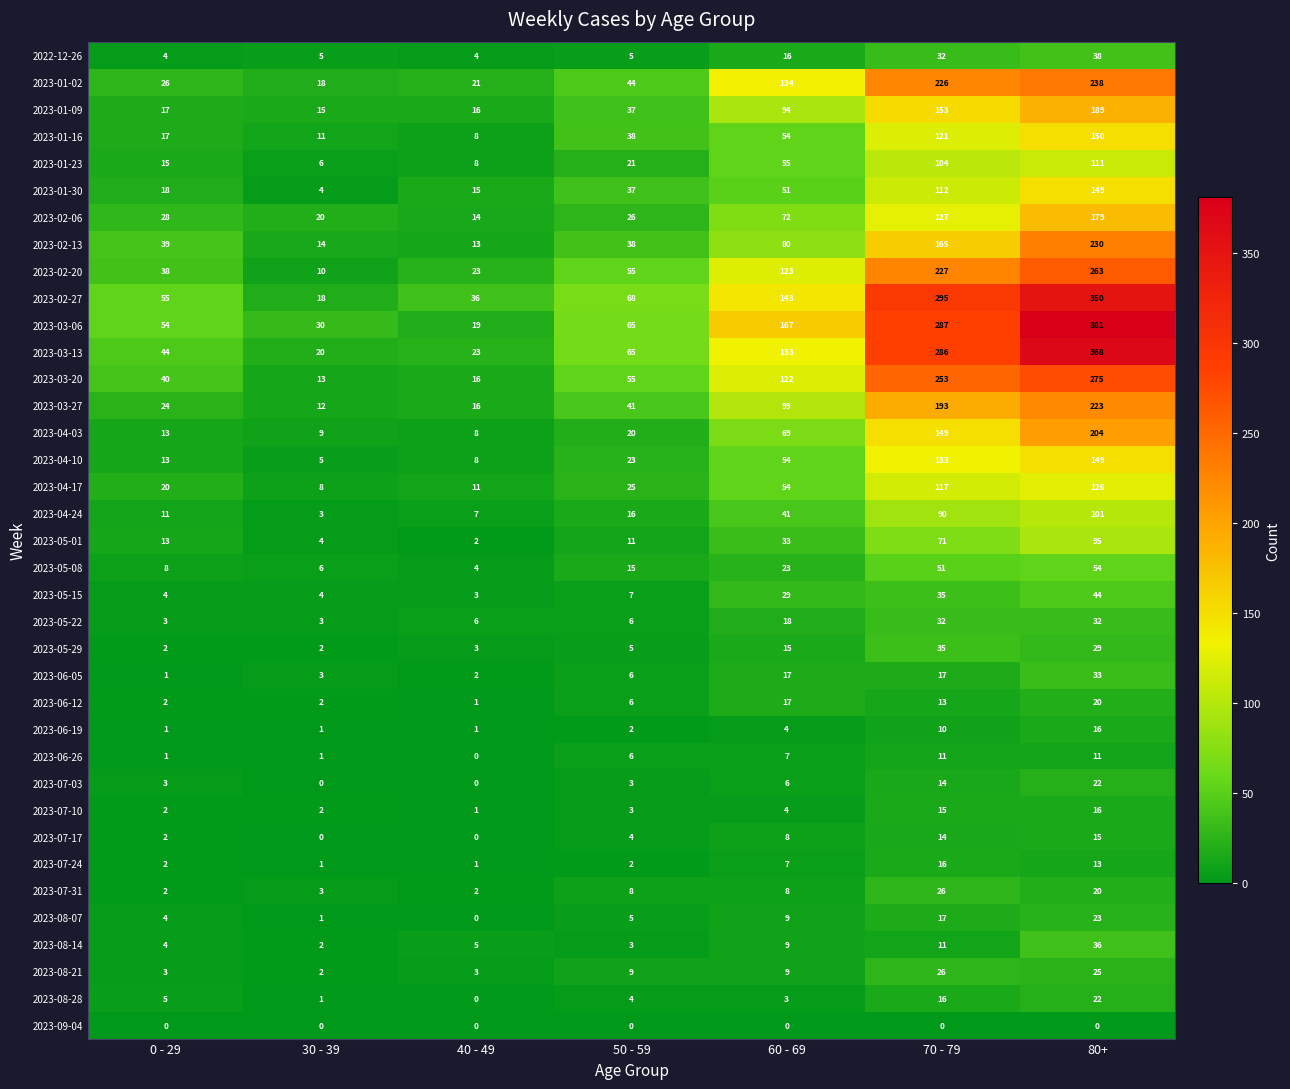

At which category is the sum across all series the highest?

80+